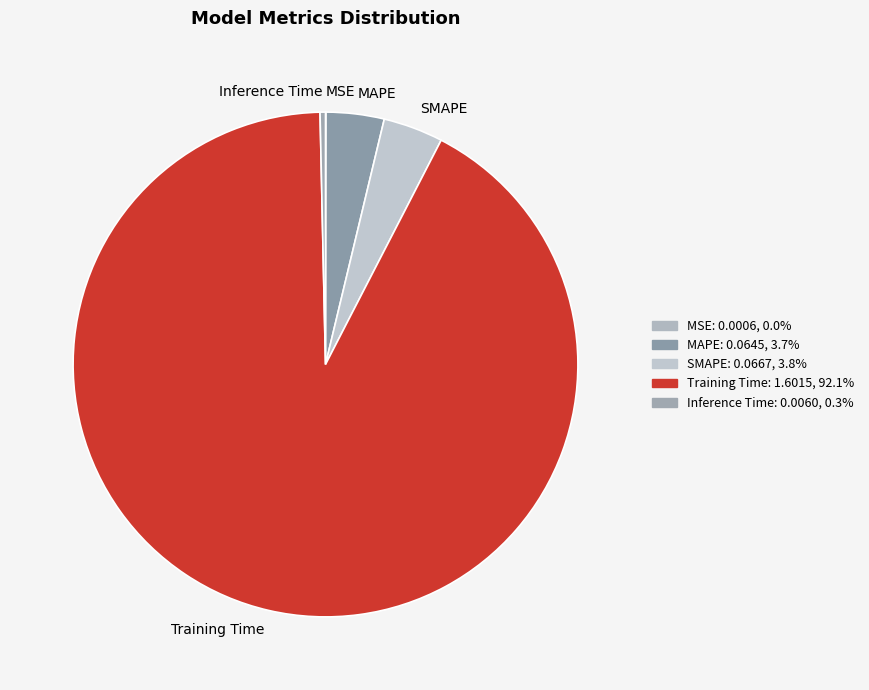

What is the largest slice in the pie chart?

Training Time